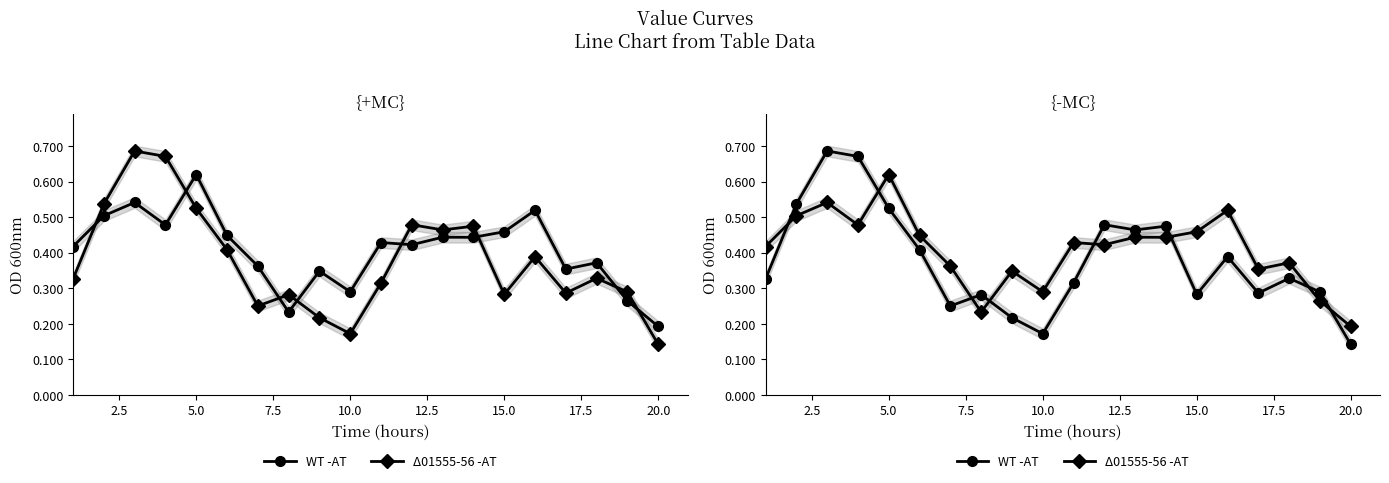

How many categories are shown in the chart?

20